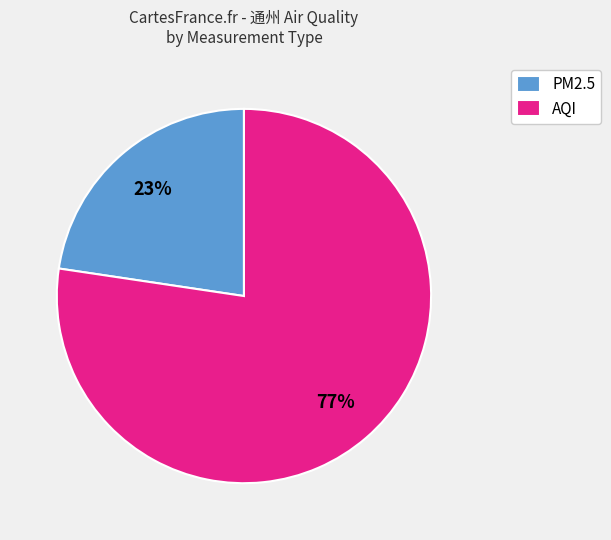

Is it true that PM2.5 is 38% of the pie?

False